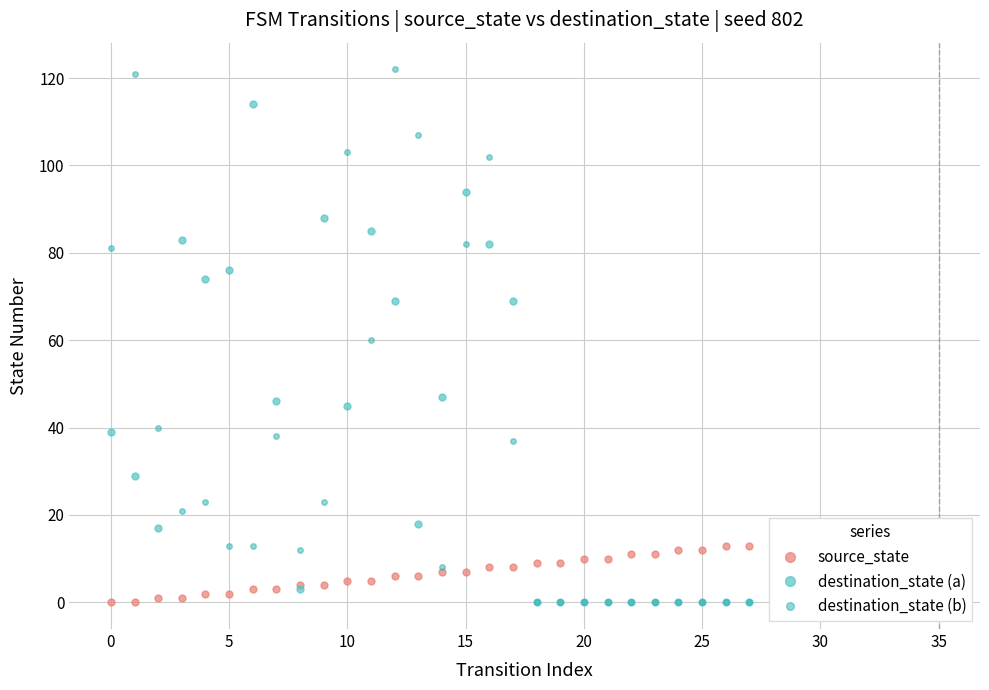

Which series has the widest spread of values?

destination_state (b)